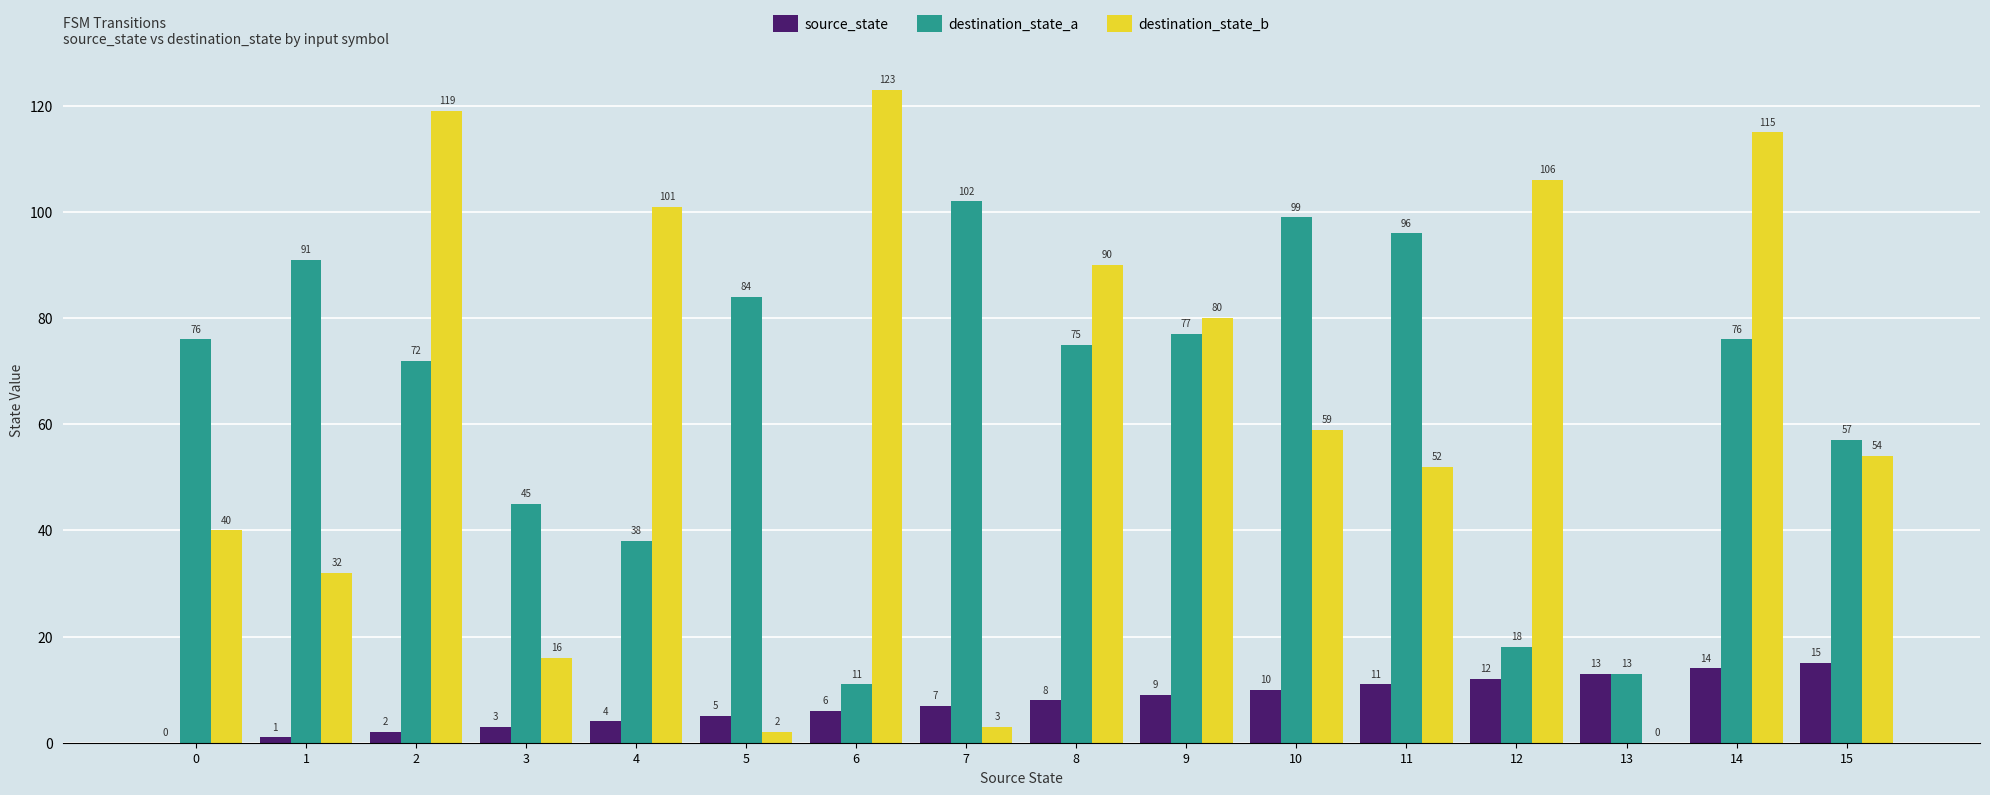

What is the sum of all destination_state_a values?

1030